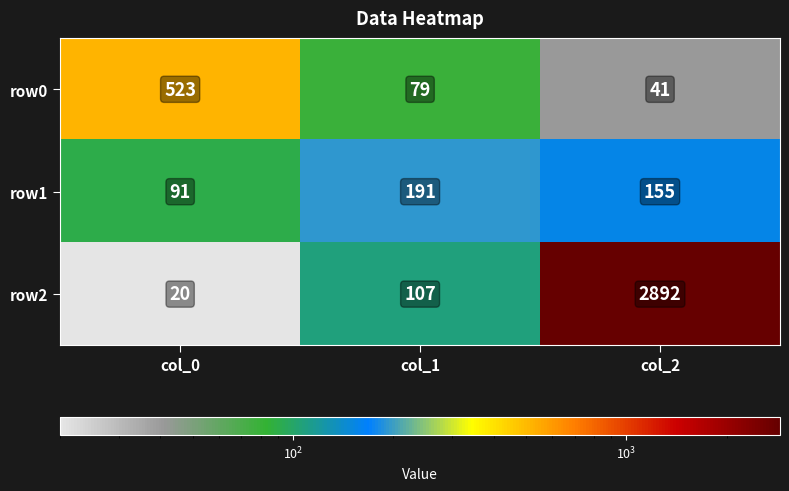

Is it true that row2 equals 13 at col_0?

False